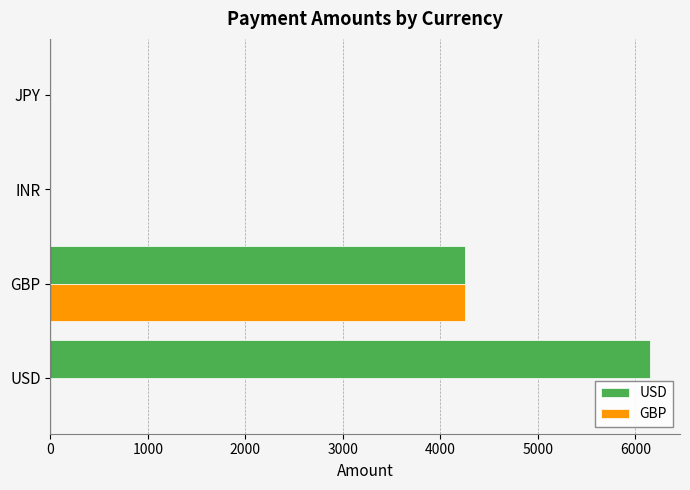

What is the sum of the USD values at JPY and USD?

6150